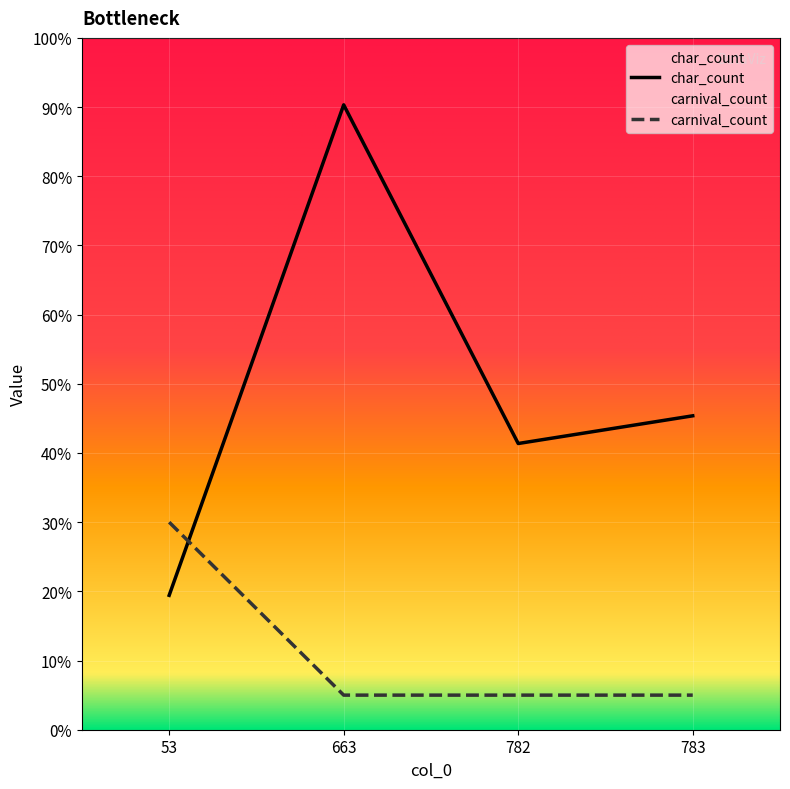

What are all the series names shown in the legend?

char_count, carnival_count